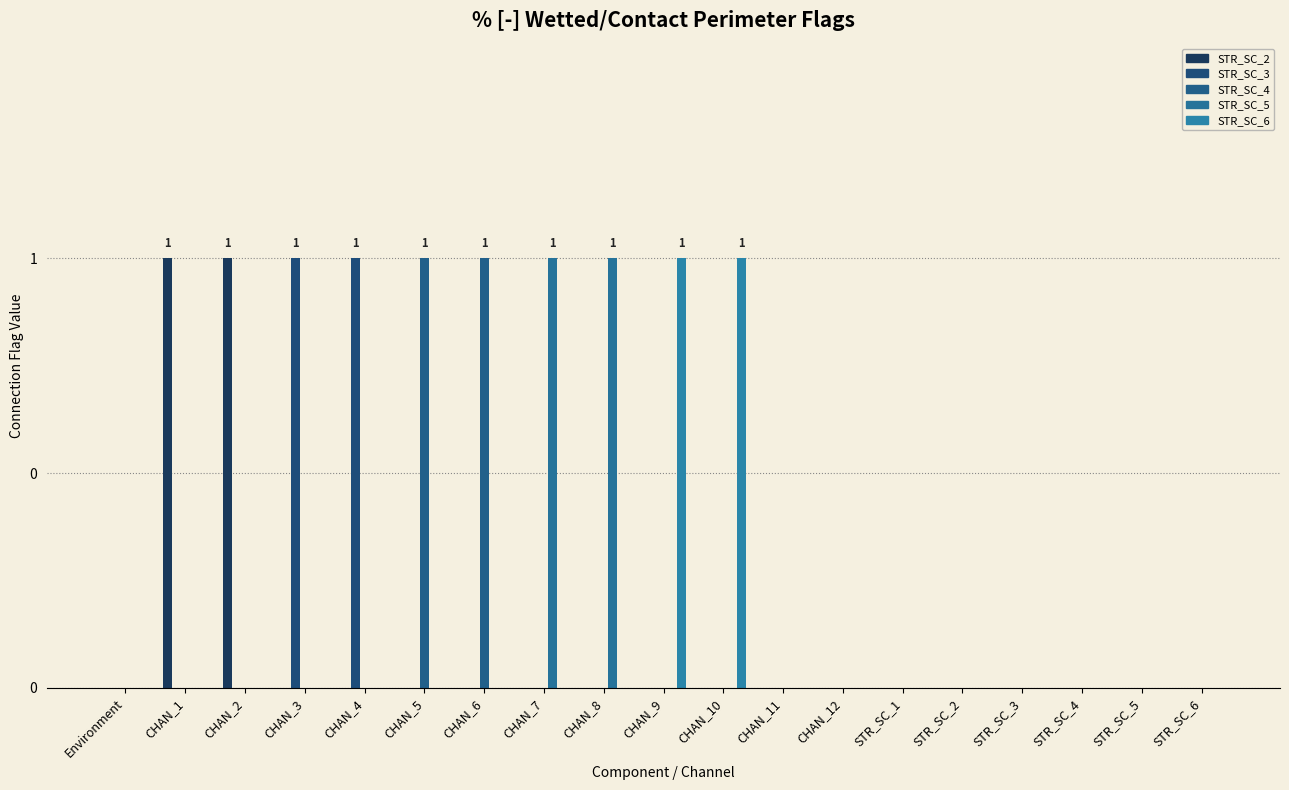

At which label does STR_SC_5 reach its peak?

CHAN_7